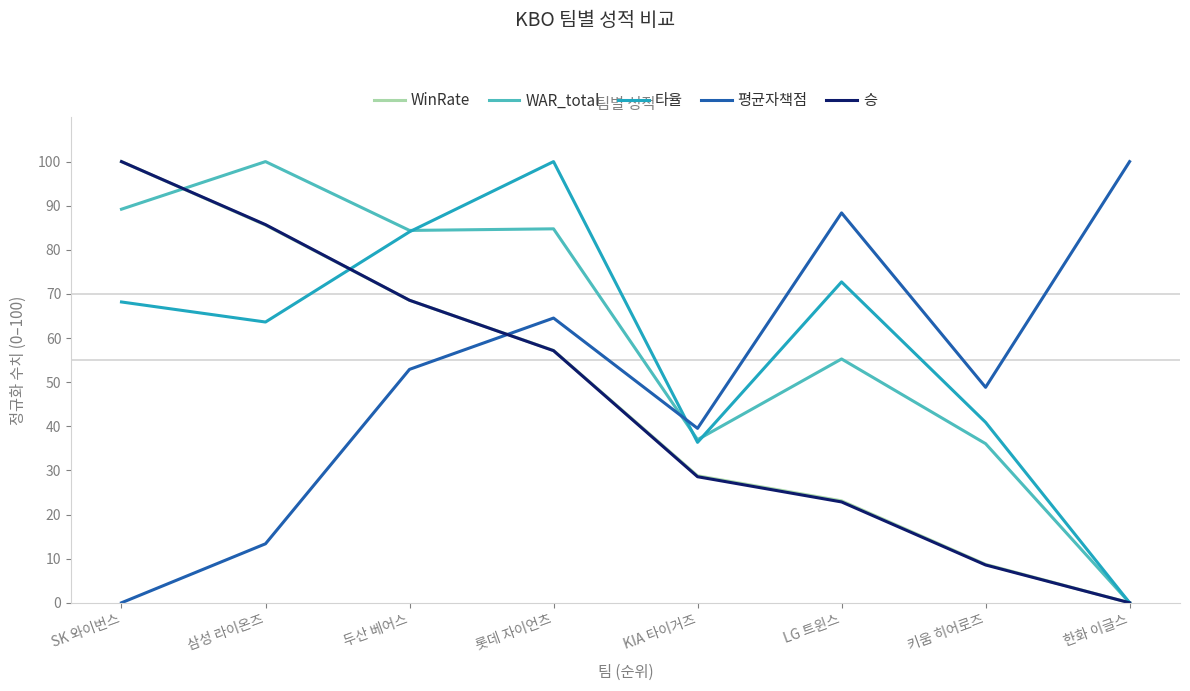

True or false: 승 has a value of 112.0 at 삼성 라이온즈.

False